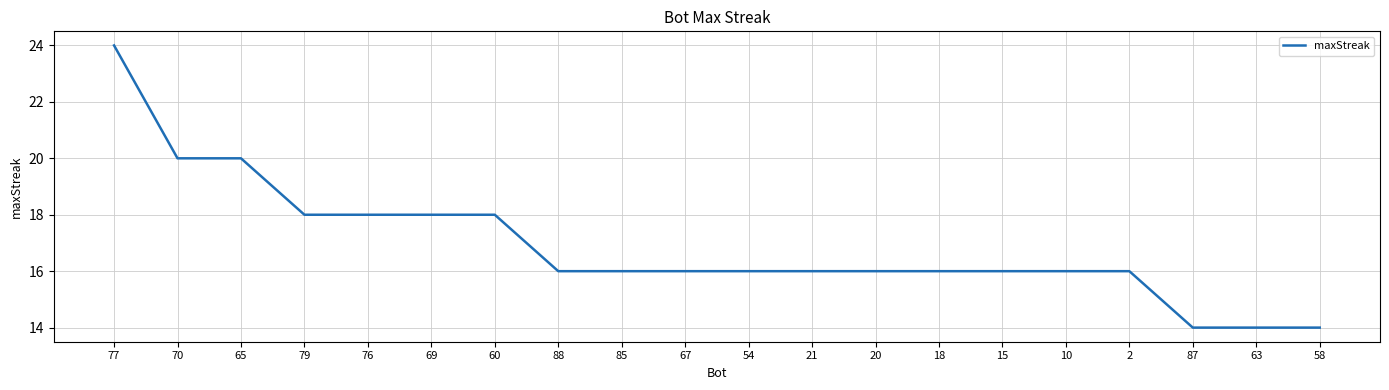

Between 60 and 77, which is larger?

77